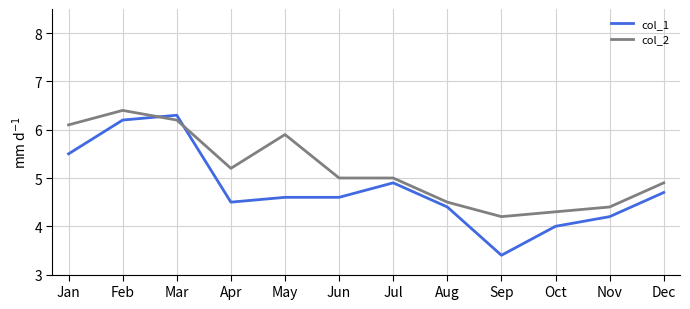

What is the lowest value of the col_1 series?

3.4